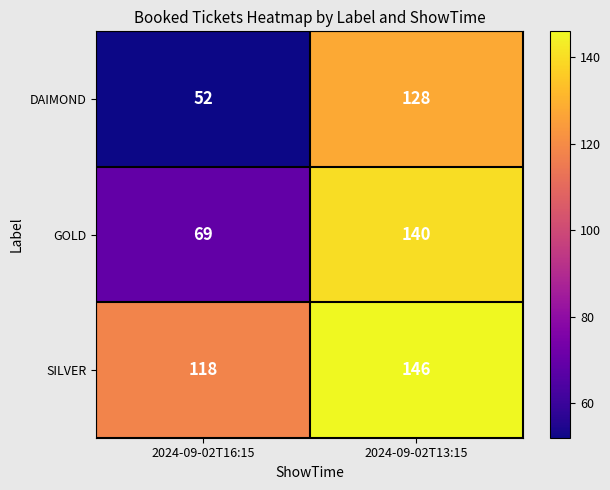

How many values in the GOLD series are below 140?

1